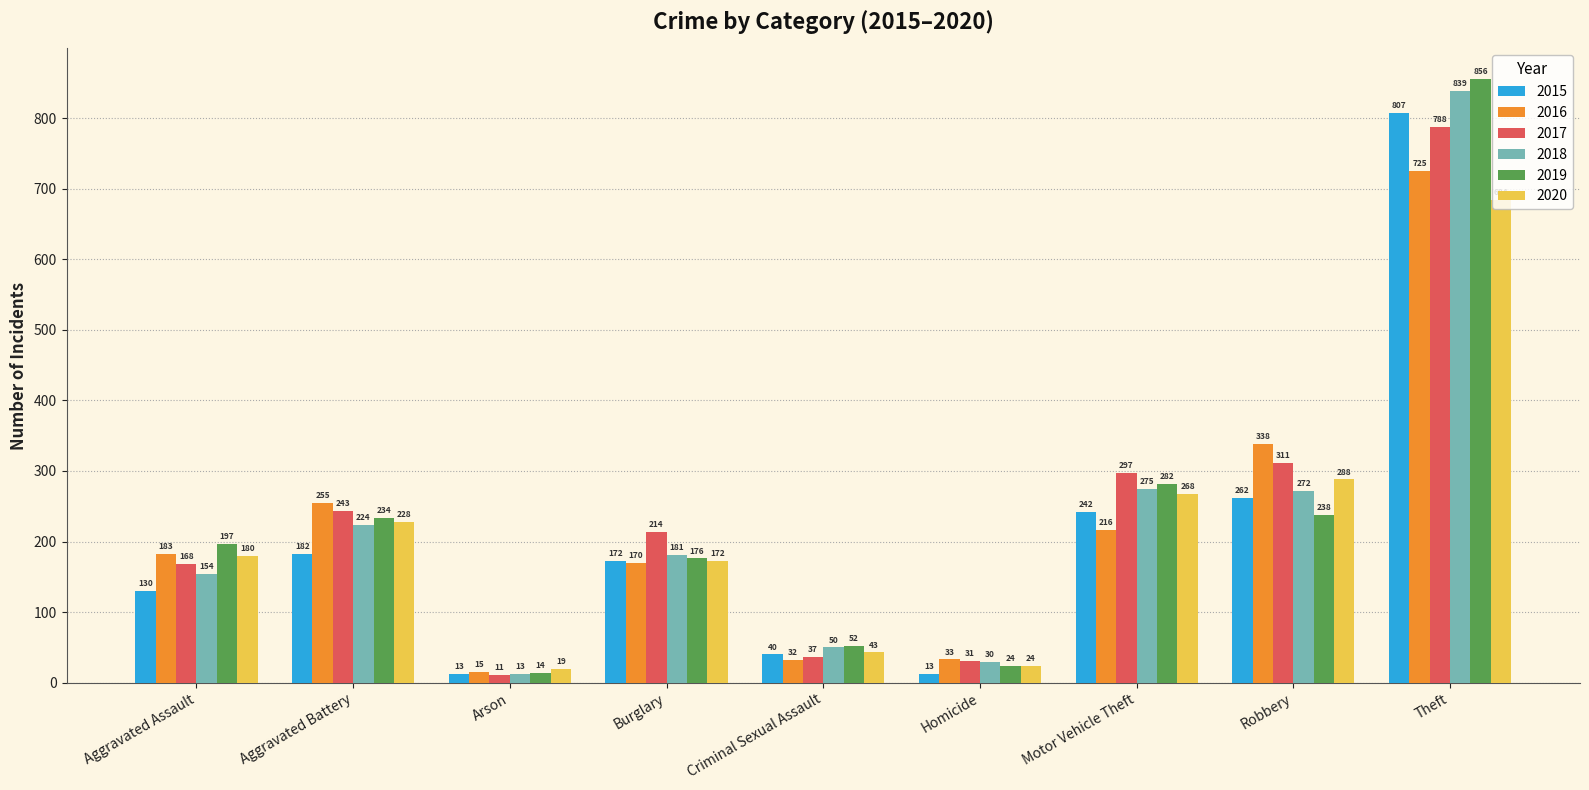

Are the bars grouped side by side (vs. stacked)?

Yes